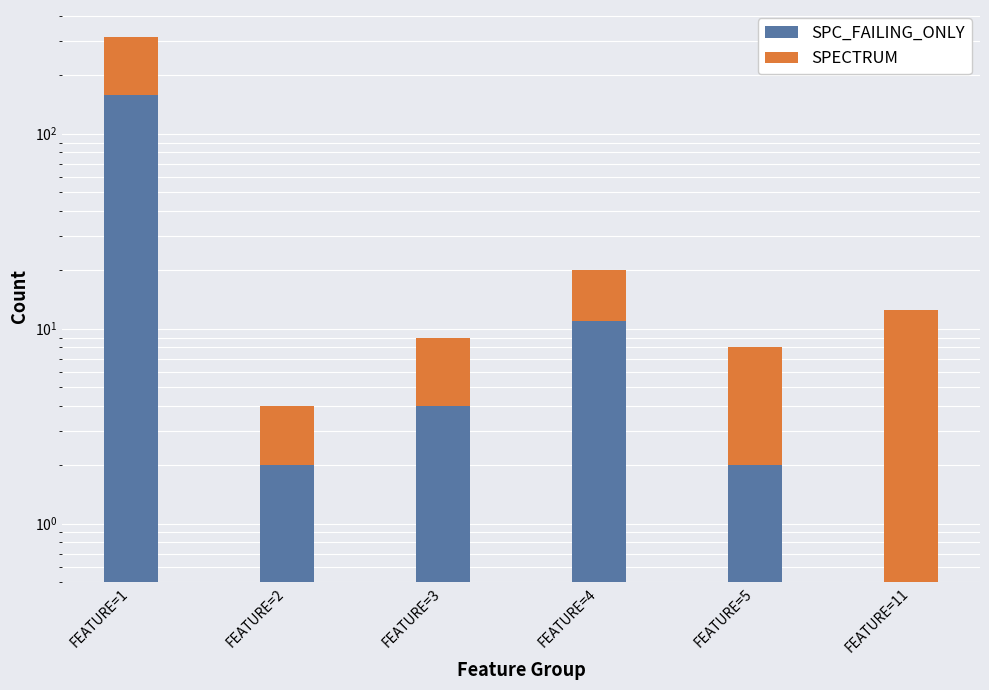

How many bars are there in total?

12